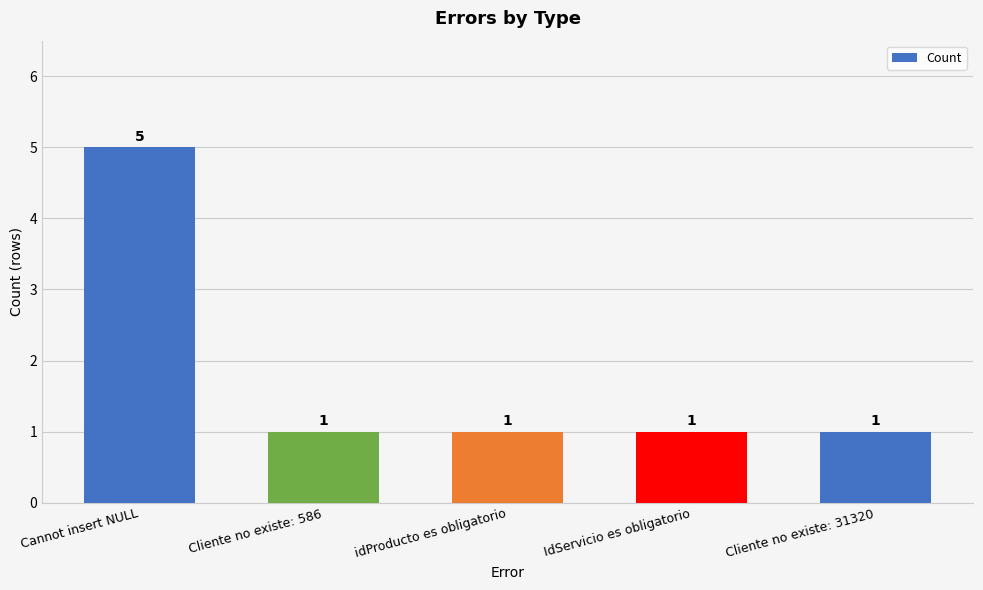

How many bars are there in total?

5